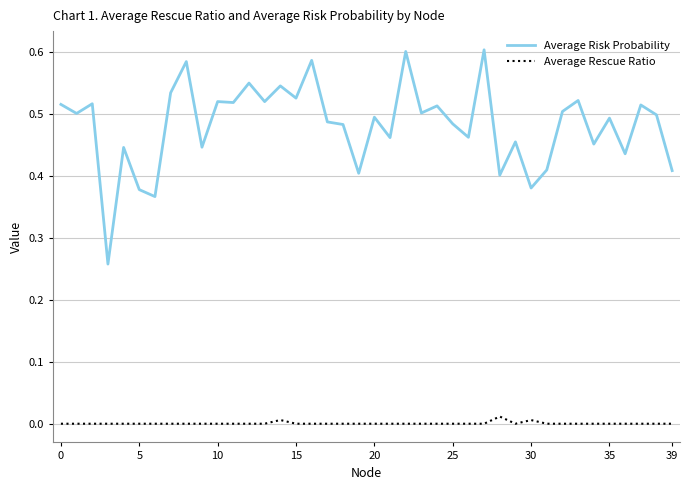

True or false: Average Risk Probability and Average Rescue Ratio intersect in this chart.

False